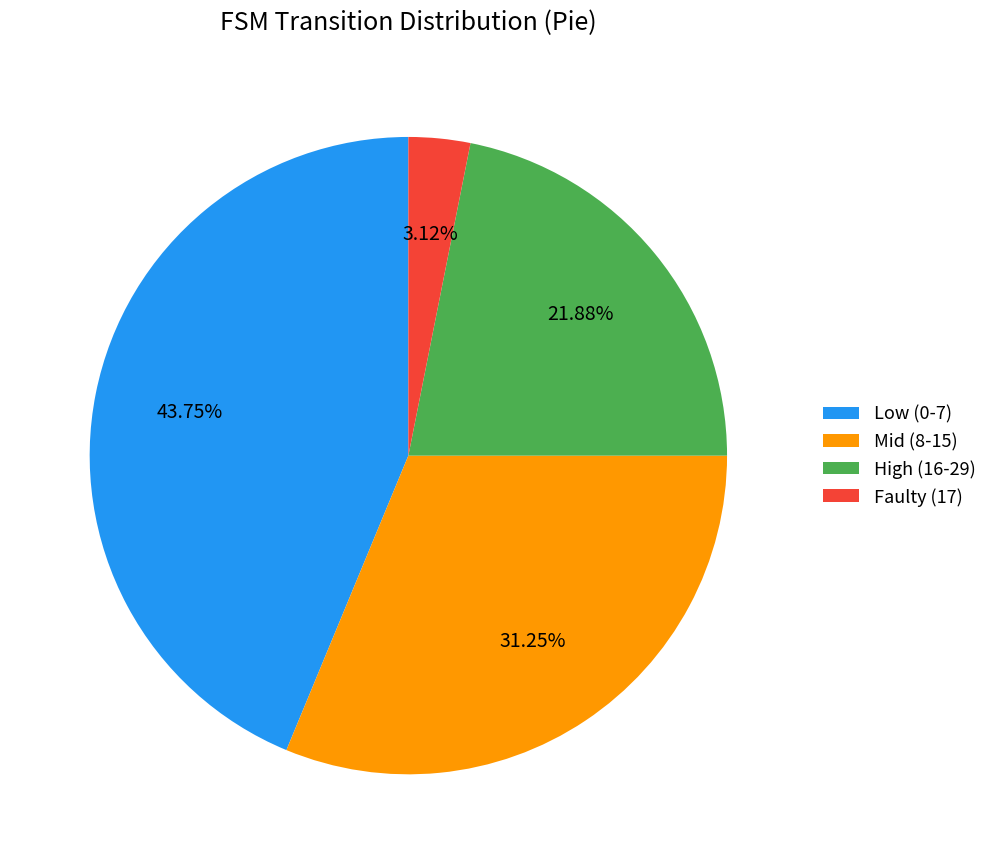

How many segments does this pie chart have?

4